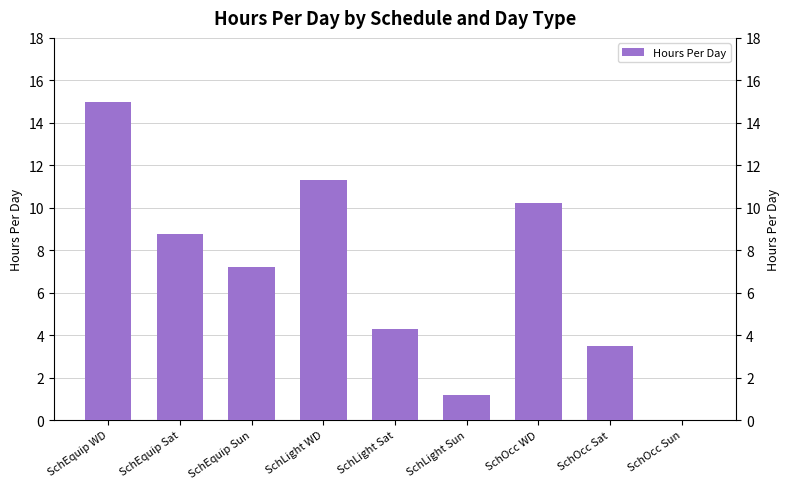

The chart shows a value of 2.9 at SchEquip Sun. True or false?

False